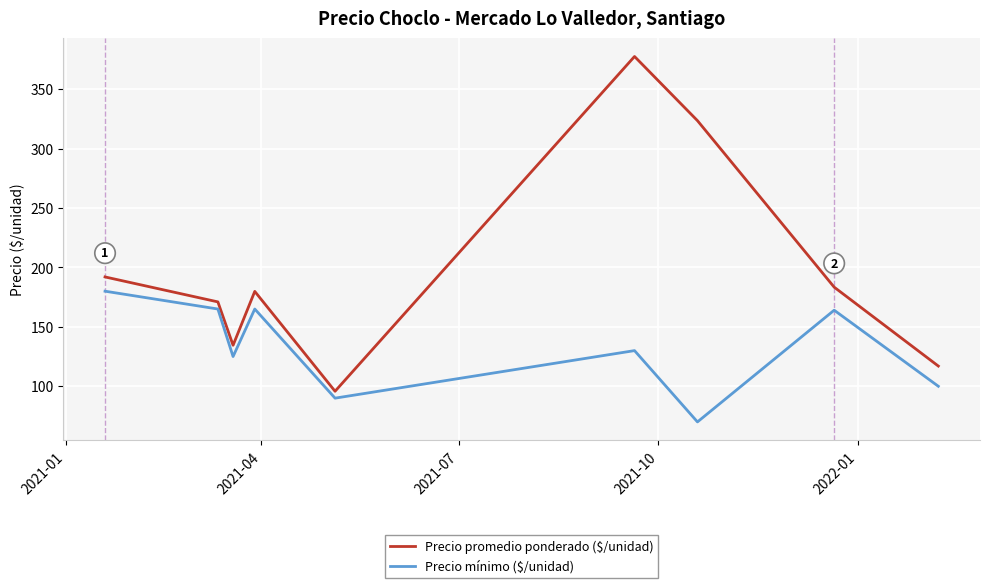

Count the number of data series in this chart.

2